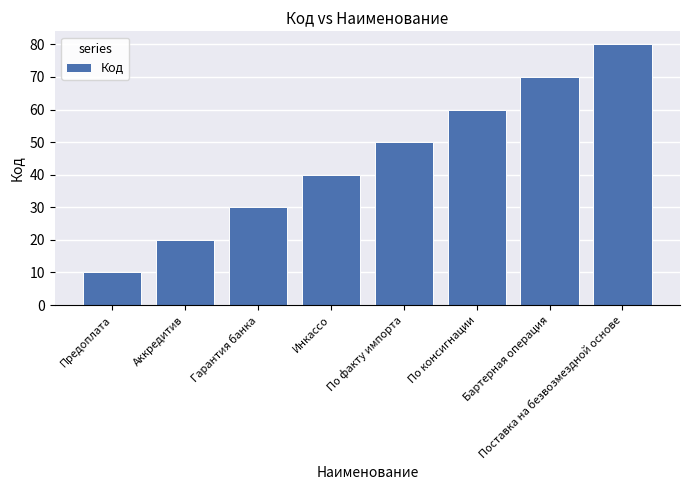

What is the minimum value shown in the chart?

10